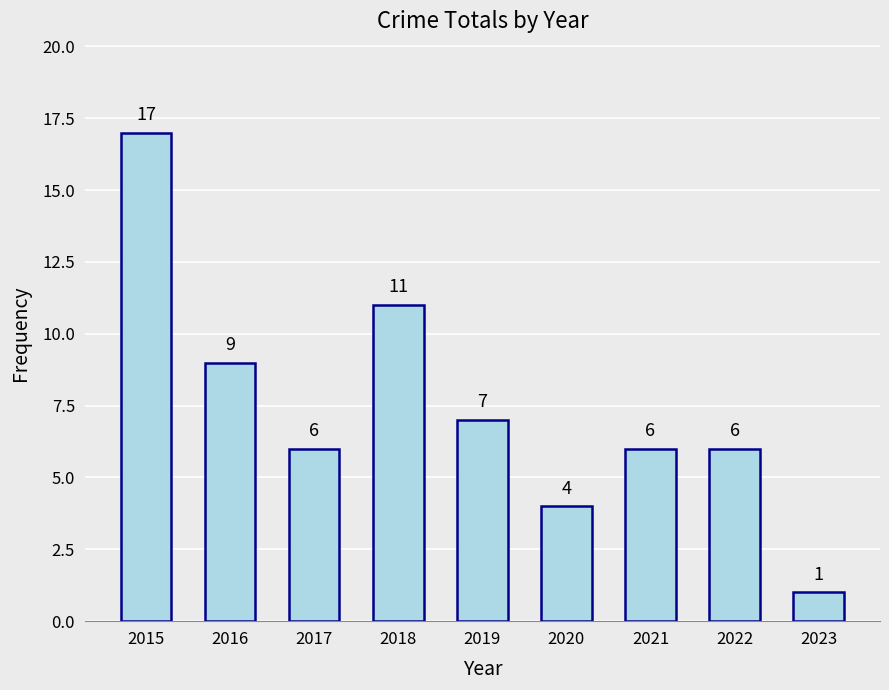

Read the value at 2022, to the nearest 10.

10